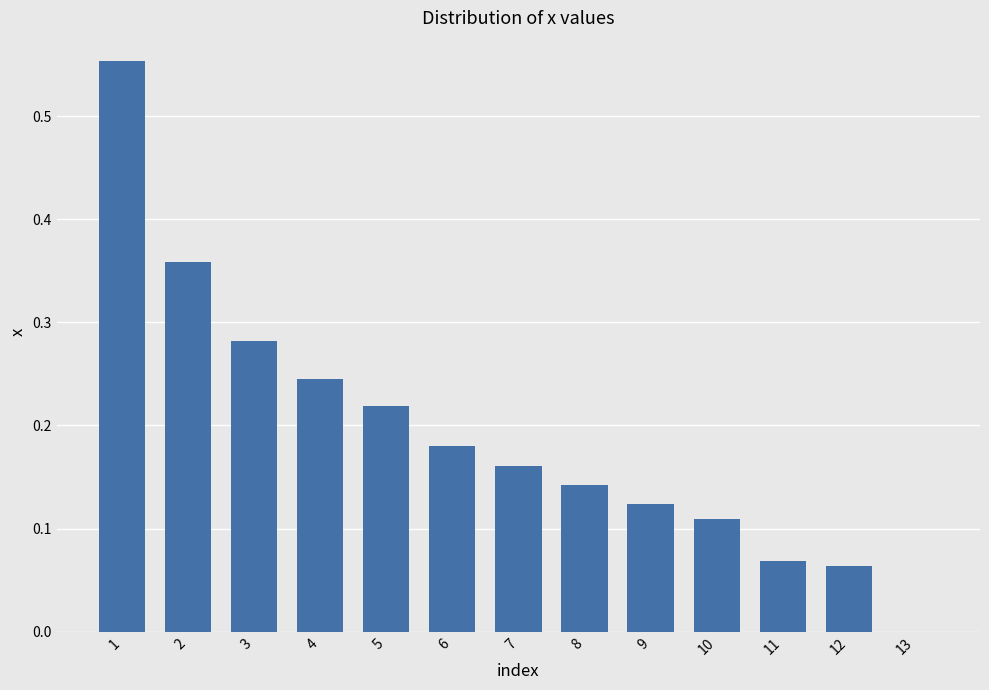

What is the sum of all values?

2.5